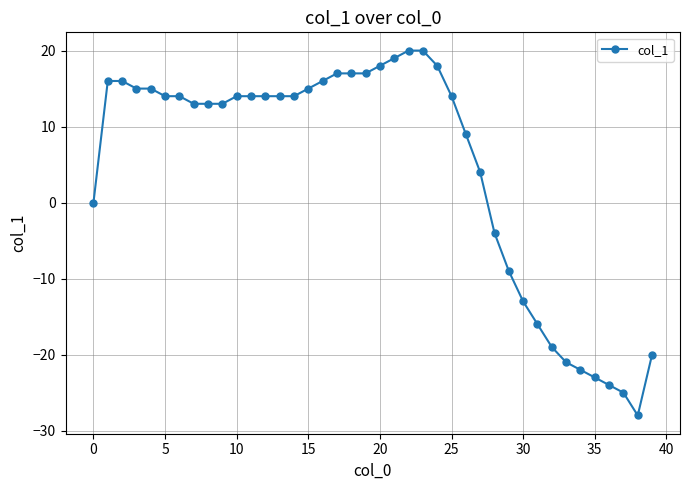

What is the smallest value displayed?

-28